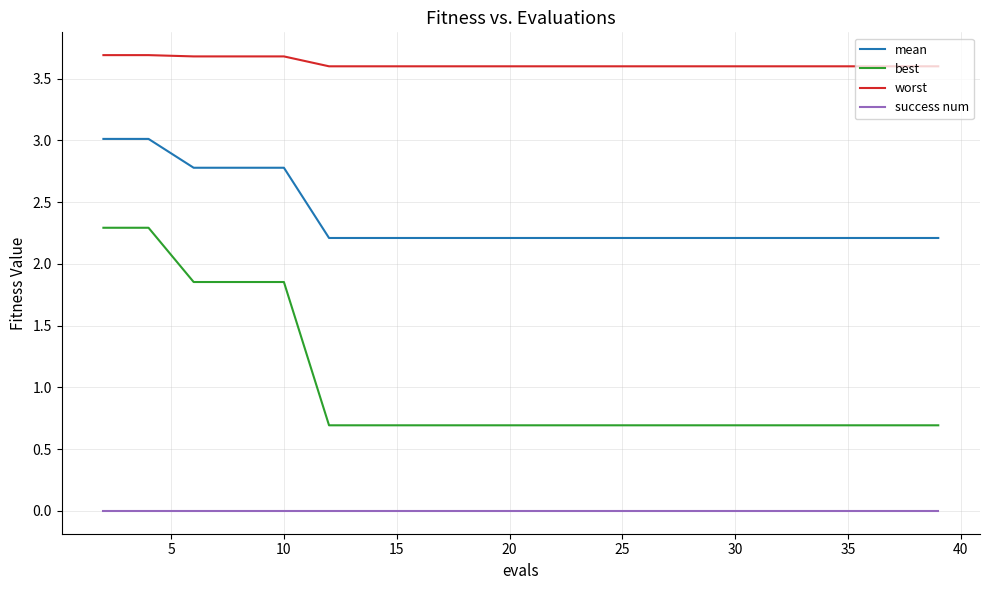

True or false: success num and mean cross at least once.

False